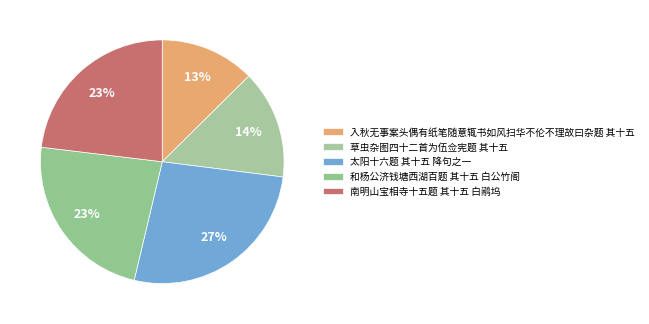

Approximately how many times larger is the value at 草虫杂图四十二首为伍佥宪题 其十五 compared to 太阳十六题 其十五 降句之一?

0.5